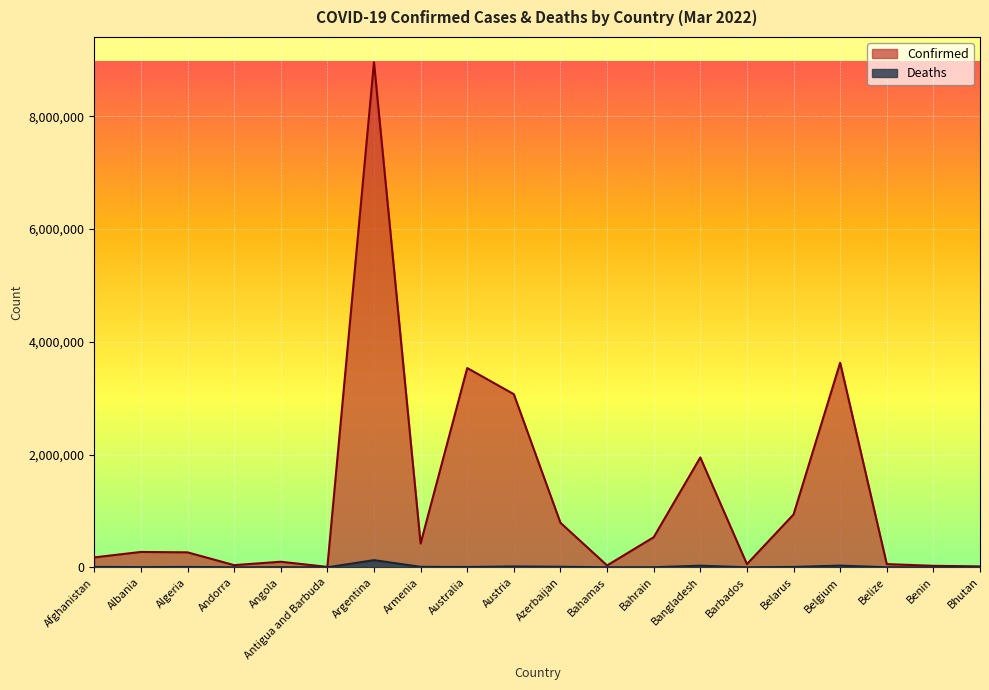

What is the lowest value of the Confirmed series?

7461